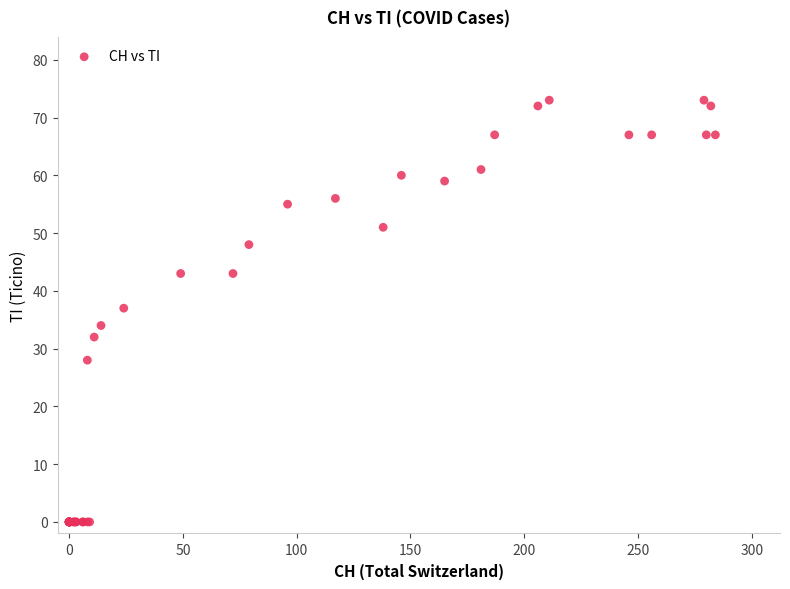

What Y value in the scatter plot is closest to 36?

37